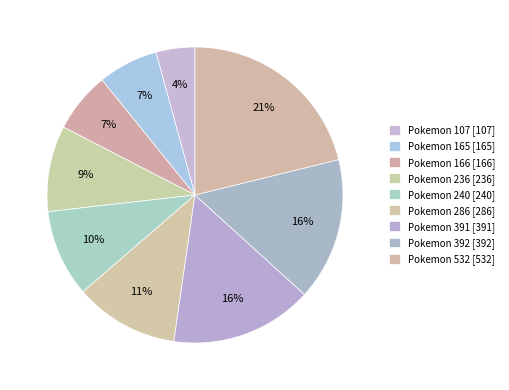

How many segments does this pie chart have?

9